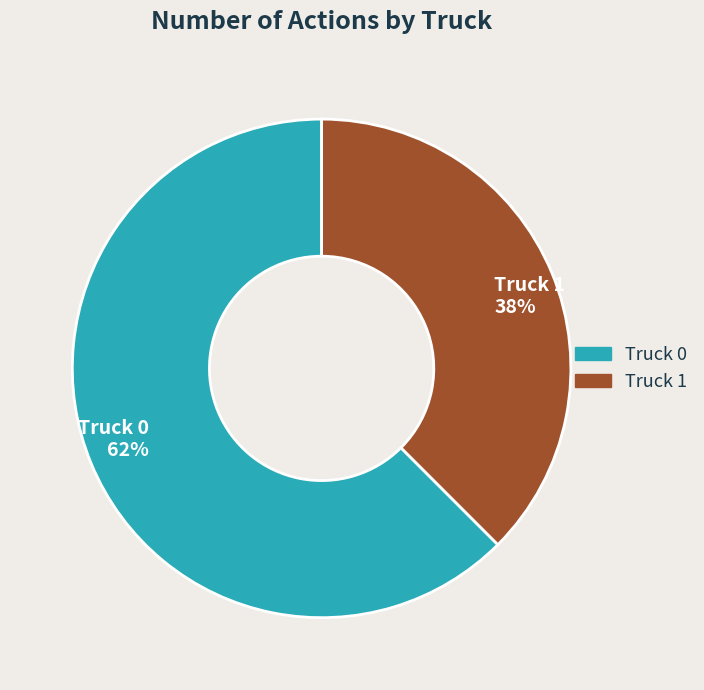

Is Truck 0 the majority of the pie?

Yes